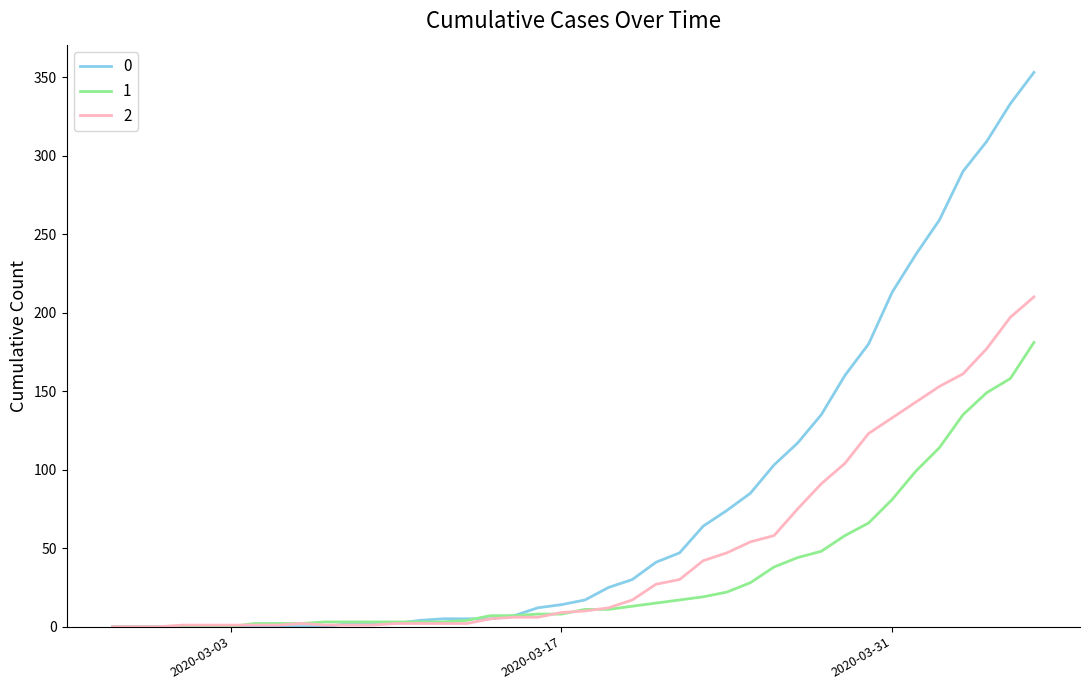

What is the maximum value shown in the chart?

353